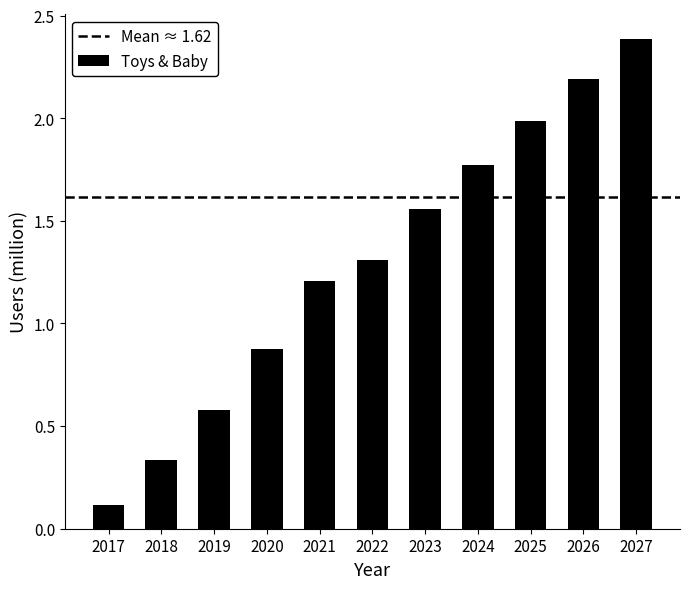

Rank the categories by value from lowest to highest.

2017, 2018, 2019, 2020, 2021, 2022, 2023, 2024, 2025, 2026, 2027